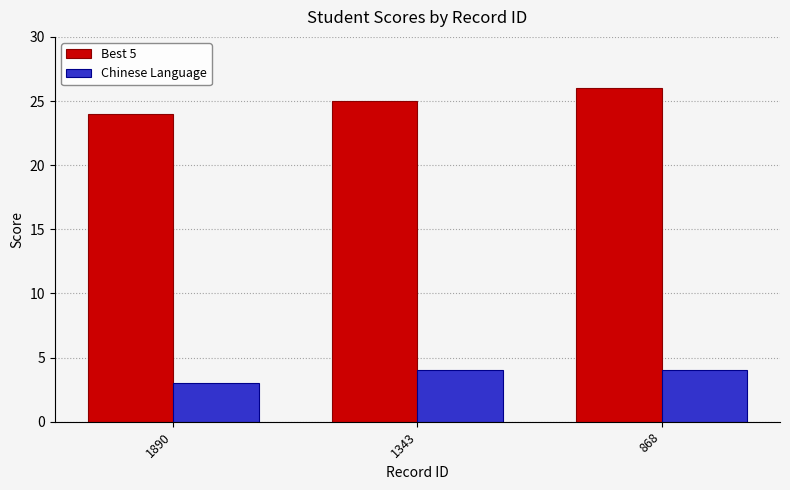

At which label is Chinese Language closest to 3?

1890